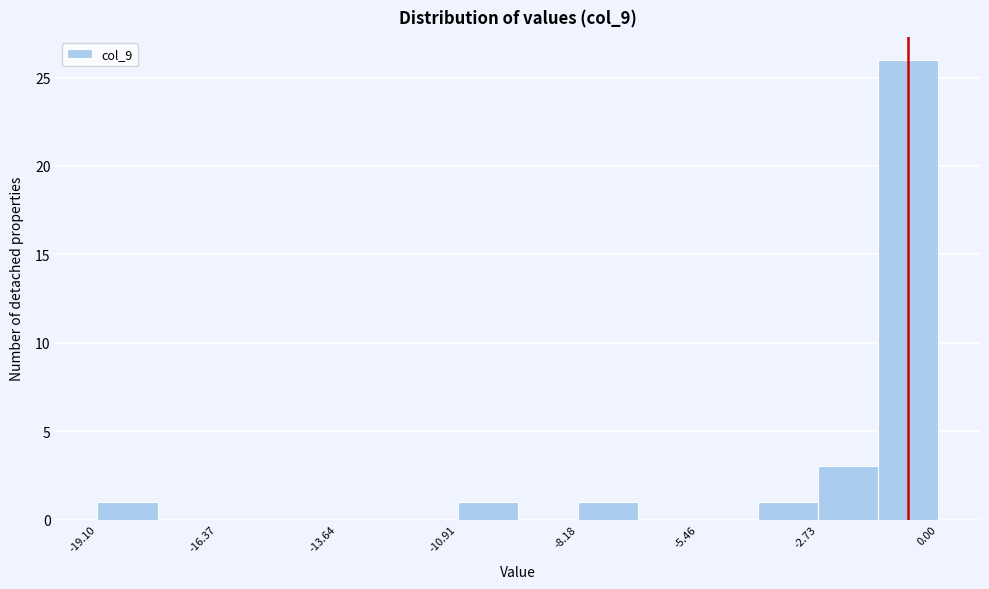

Around what value on the x-axis is the tallest bar? Give the approximate position of its centre, as read against the axis.

-0.5